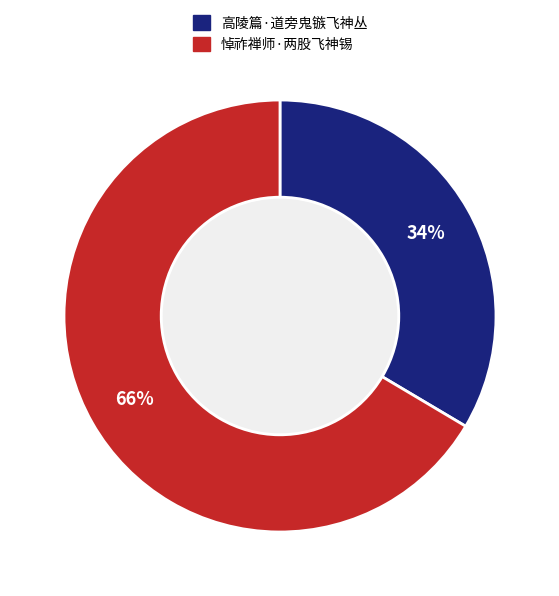

Do 高陵篇·道旁鬼镞飞神丛 and 悼祚禅师·两股飞神锡 together represent more than half of the pie?

Yes